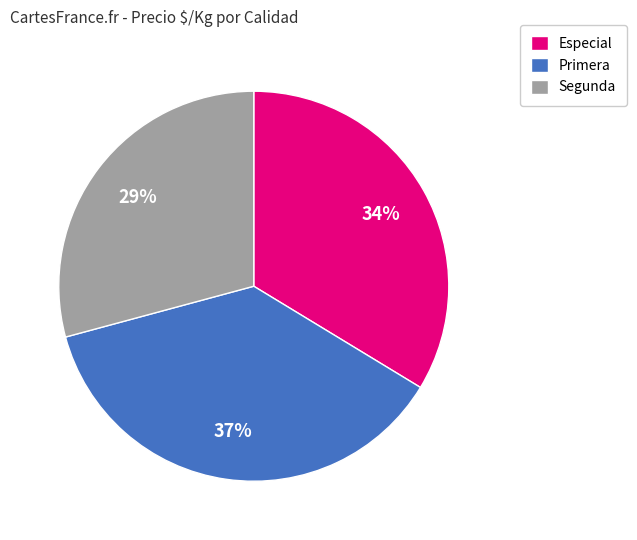

Count the number of slices in the pie.

3